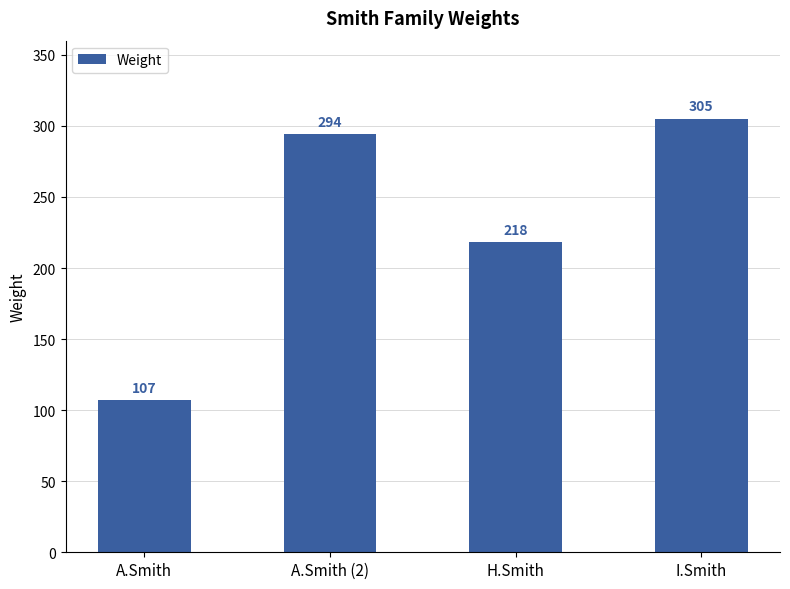

How many values are below 294?

2